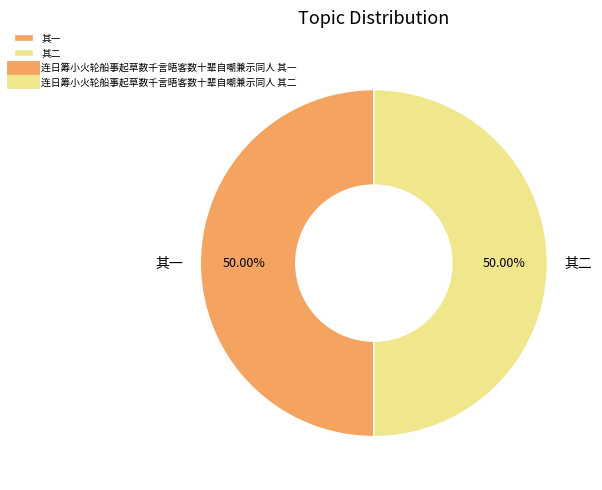

What is the ratio of the value at 其二 to the value at 其一?

1.0